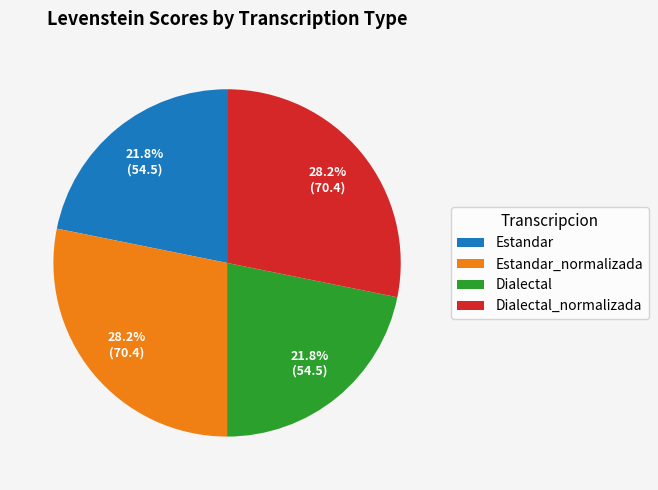

What is the ratio of the value at Estandar_normalizada to the value at Estandar?

1.3